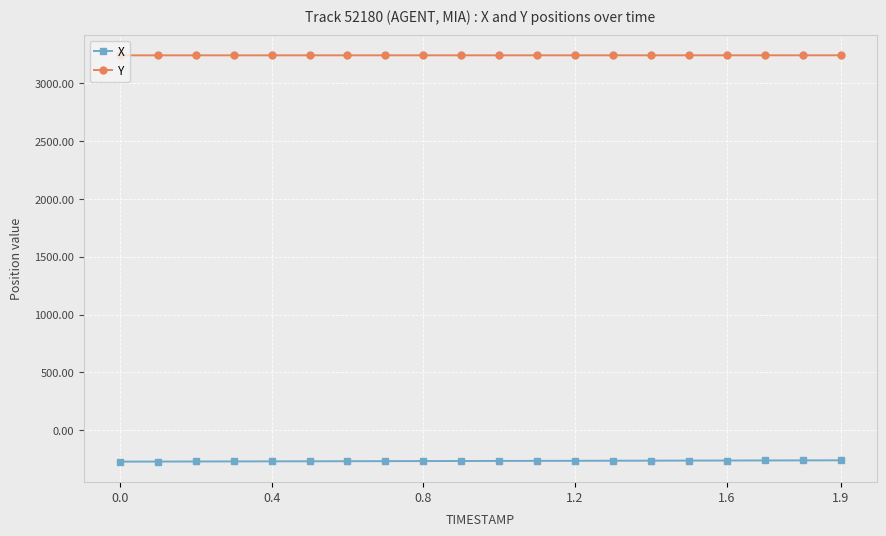

List the series in order of their peak value, lowest first.

X, Y